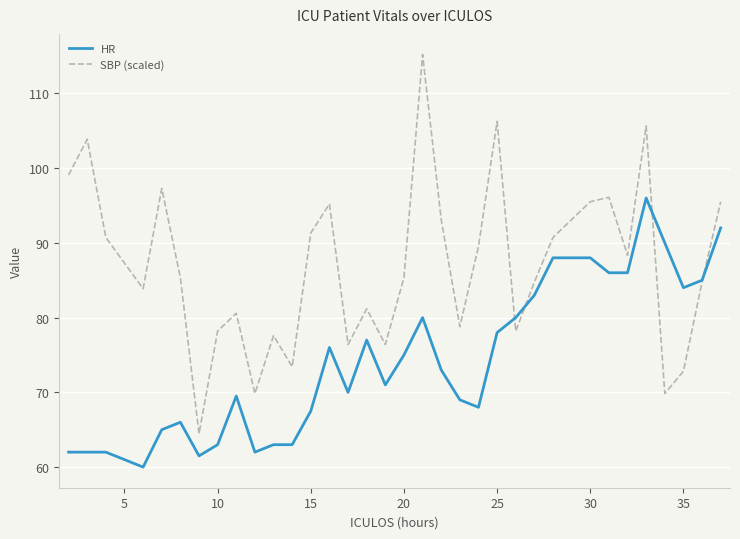

What are all the series names shown in the legend?

HR, SBP (scaled)